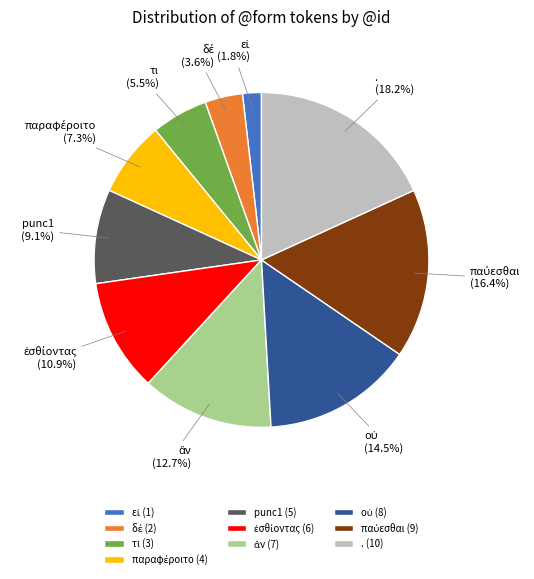

Is there a majority slice in this chart?

No